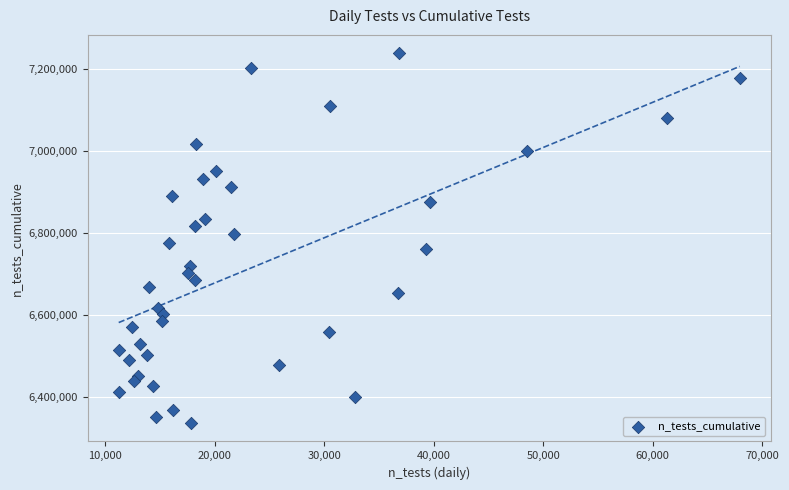

What is the range of Y values (max minus min)?

901006